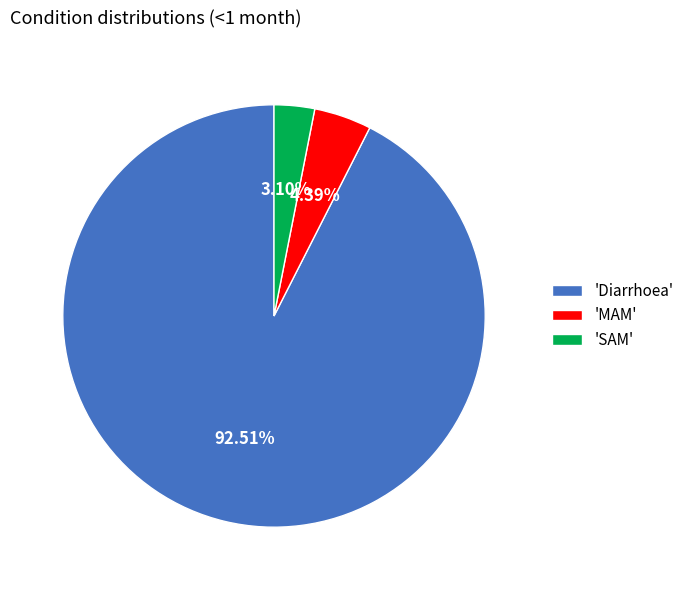

What is the largest slice in the pie chart?

'Diarrhoea'